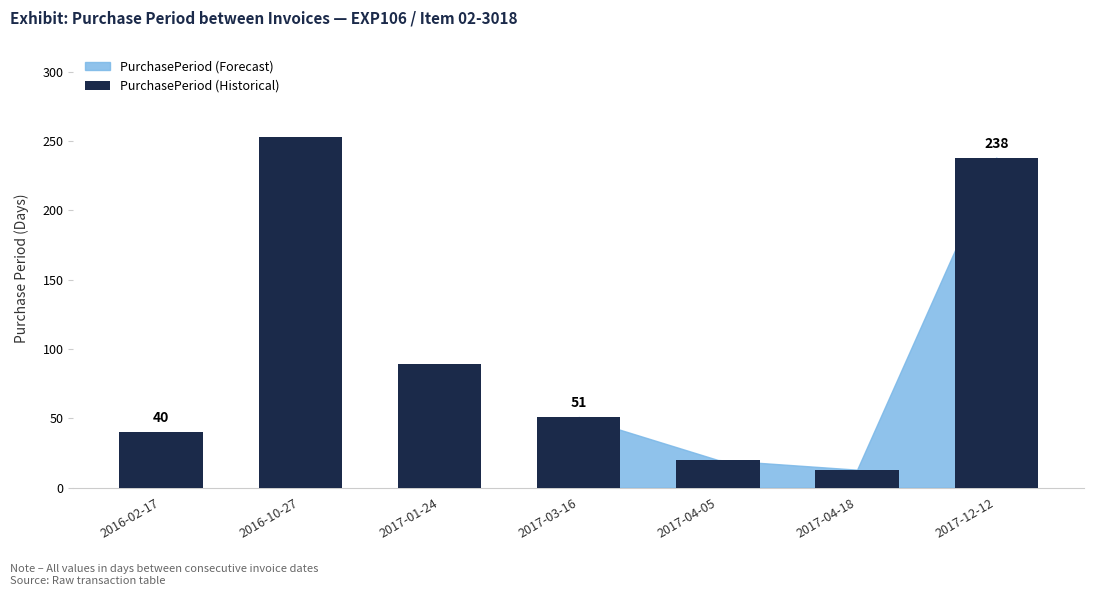

Approximately how many times larger is the value at 2016-10-27 compared to 2016-02-17?

6.3